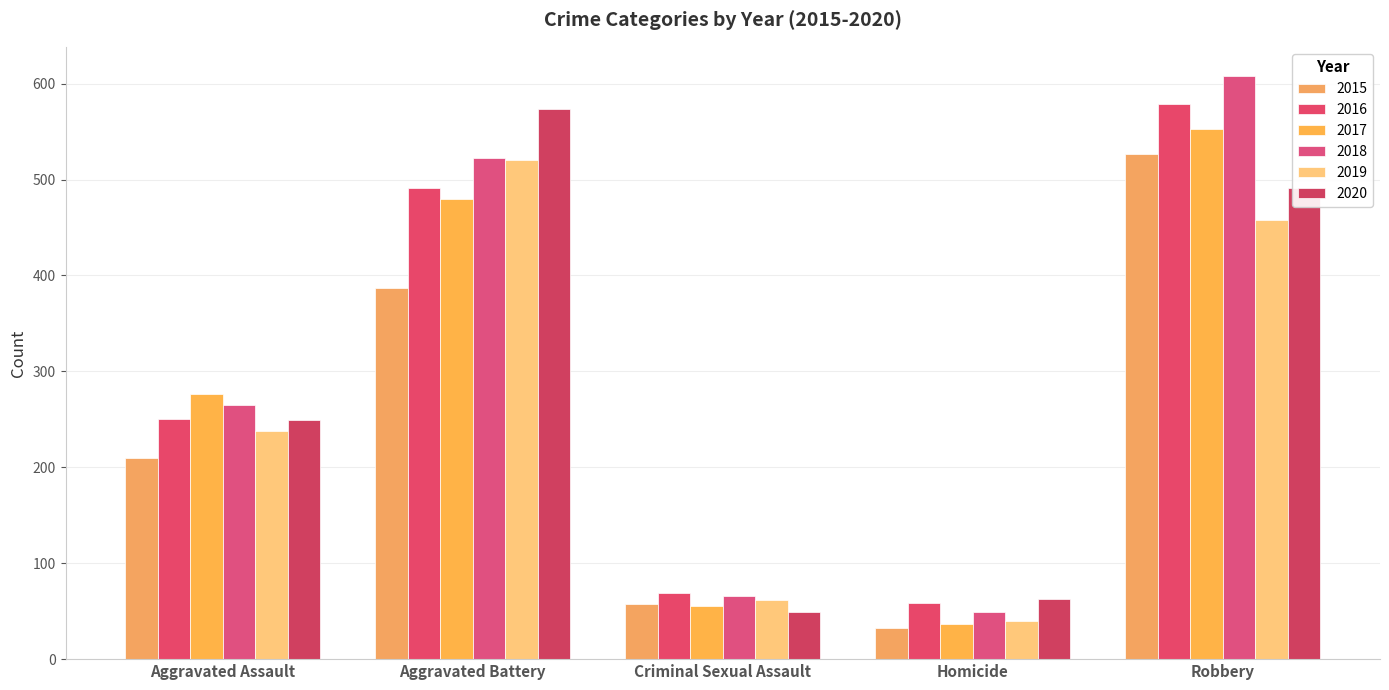

What is the value of the 2019 bar at the 2nd from the left?

520